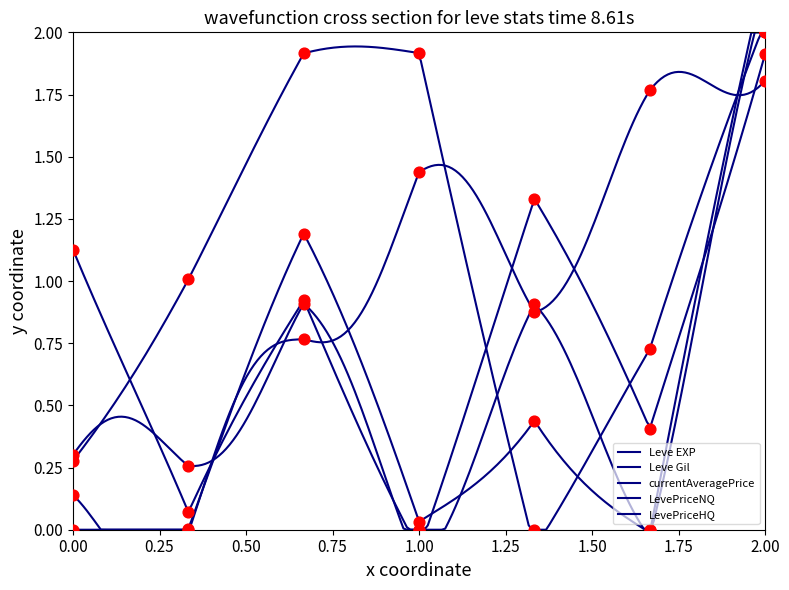

Which series contains the lowest Y value?

Leve EXP